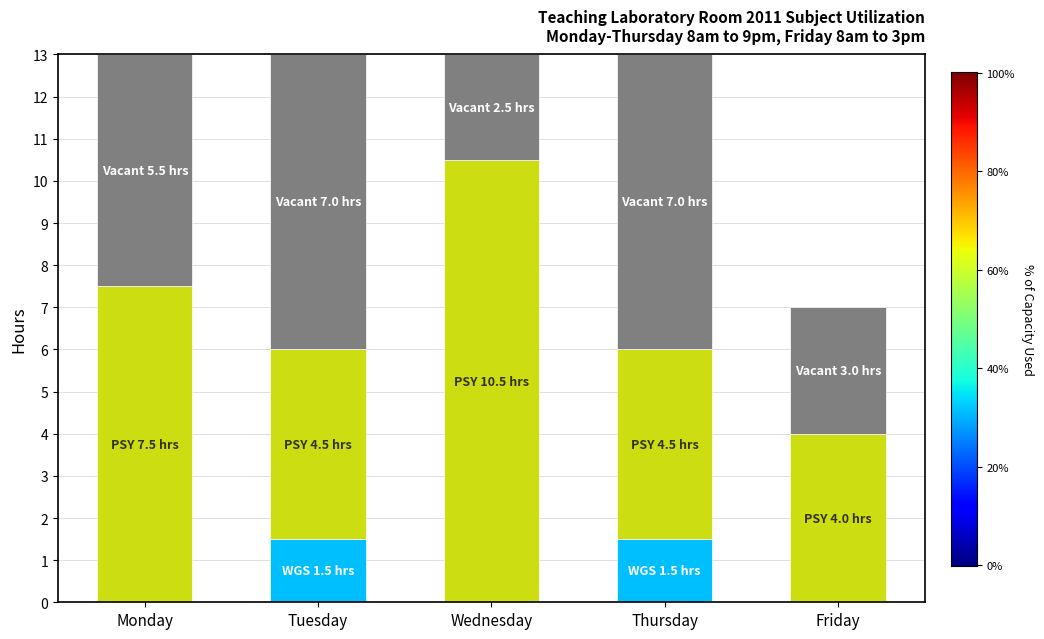

What is the total value across all series at Wednesday?

13.0